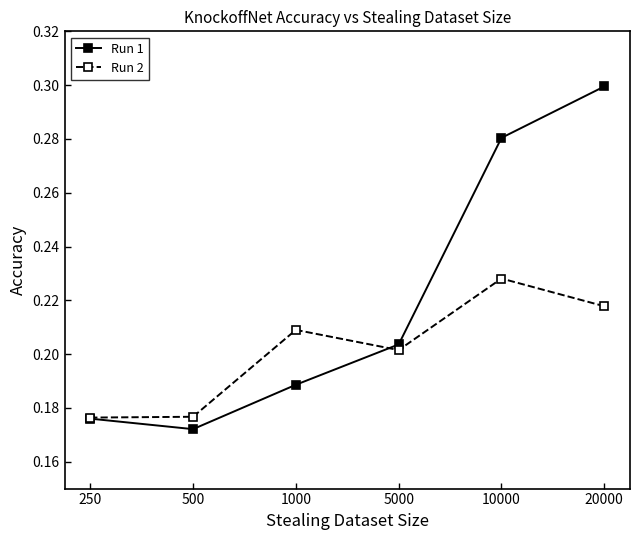

What is the total value across all series at 20000?

0.5